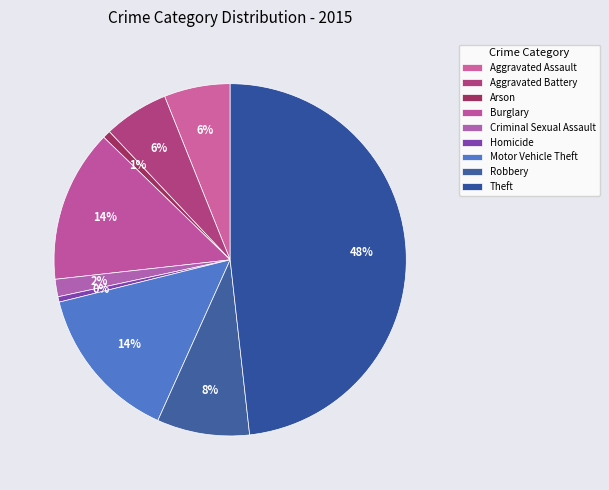

Which has a higher value, Criminal Sexual Assault or Theft?

Theft